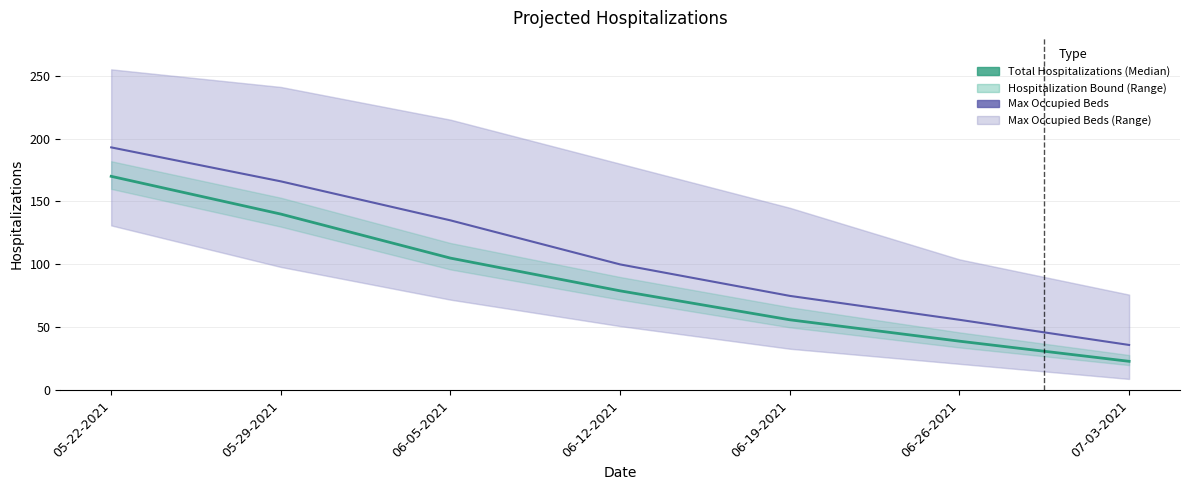

True or false: Total Hospitalizations (Median) and Max Occupied Beds intersect in this chart.

False